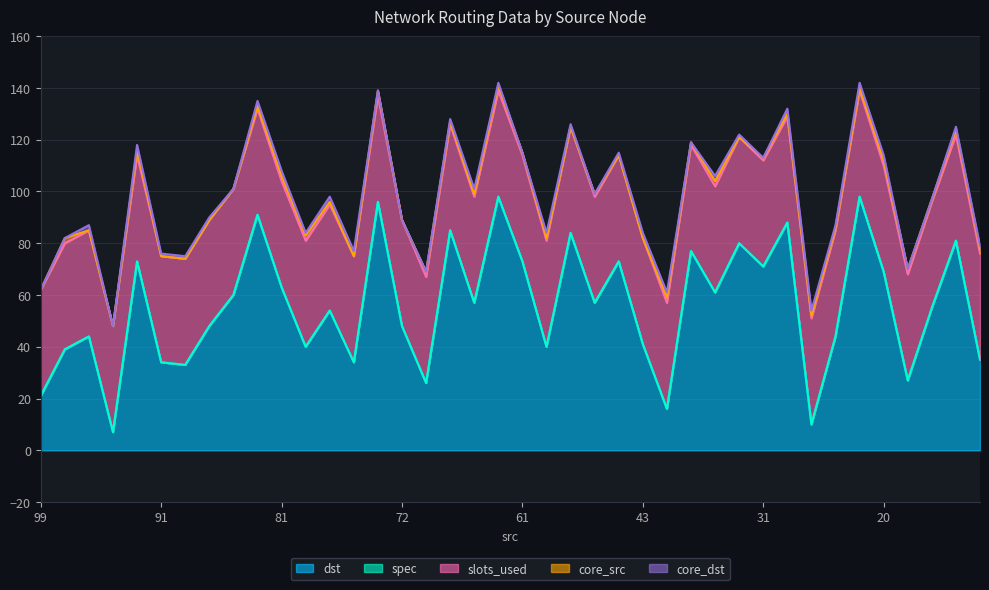

What is the average value of the core_src series?

1